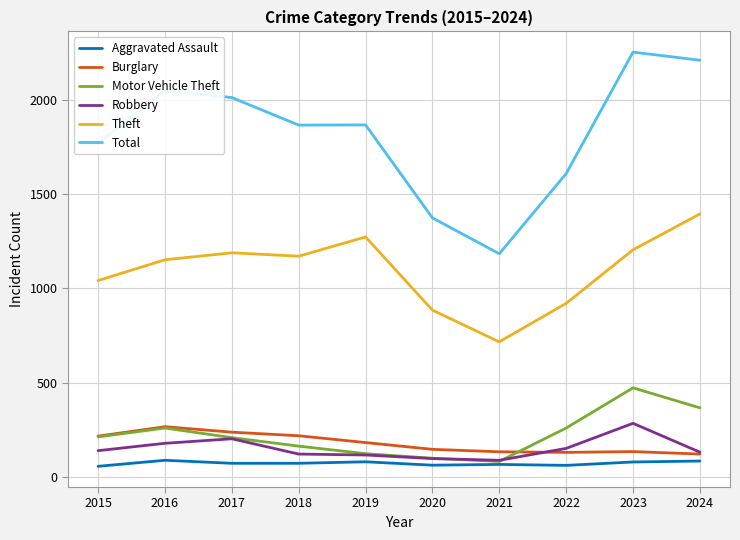

What is the maximum value for Theft?

1394